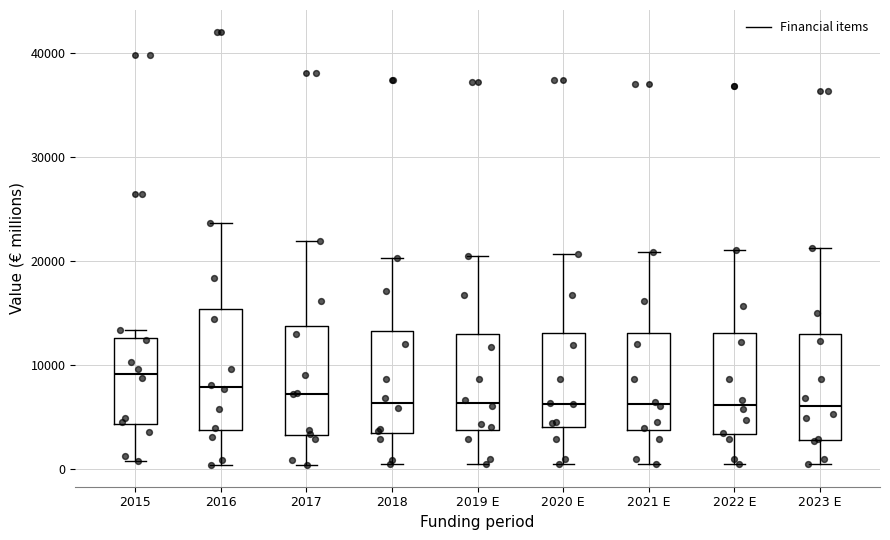

Where does the upper whisker of the box for 2022 E end on the y-axis? The values are not printed on the chart, so give them approximately, as read against the axis.

21000